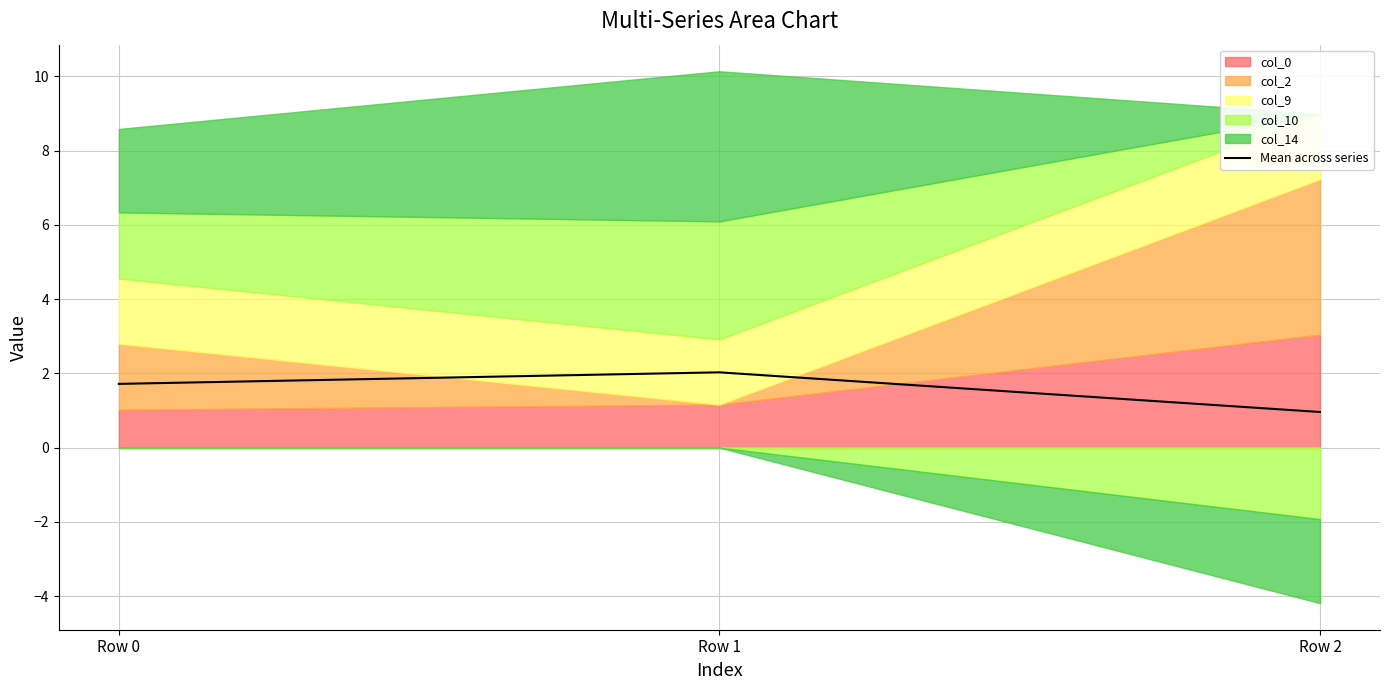

What is the maximum value shown in the chart?

2.0